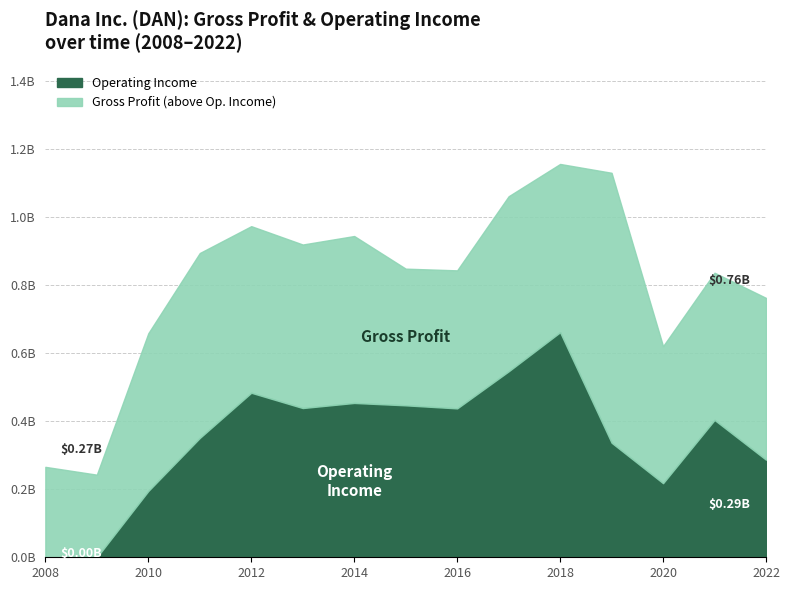

The value of MarketCap at 2017 is 9183759835.9. True or false?

False